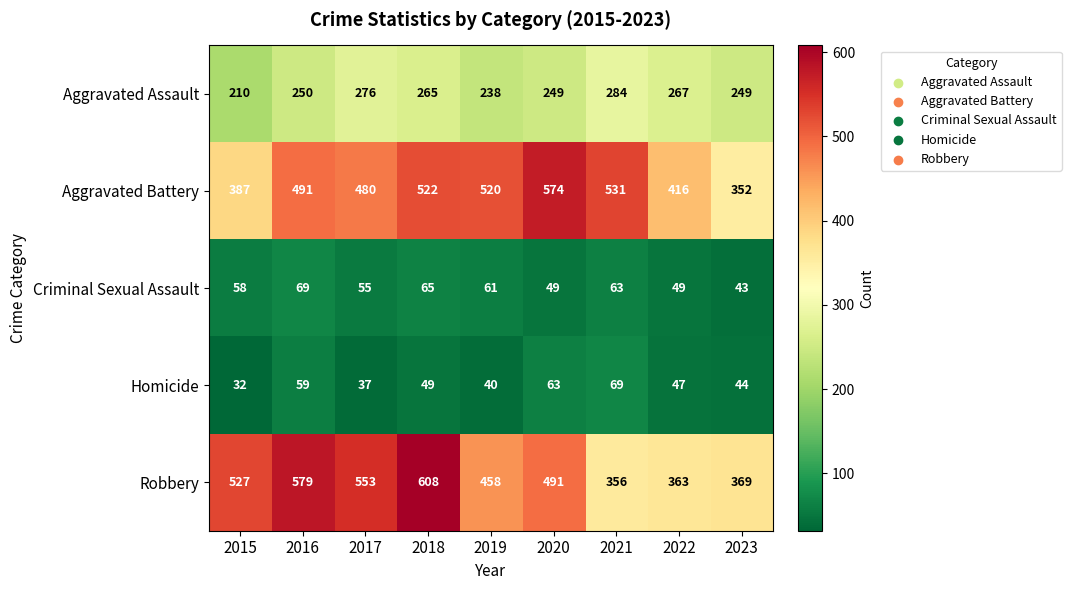

At which label is Homicide closest to 50?

2018